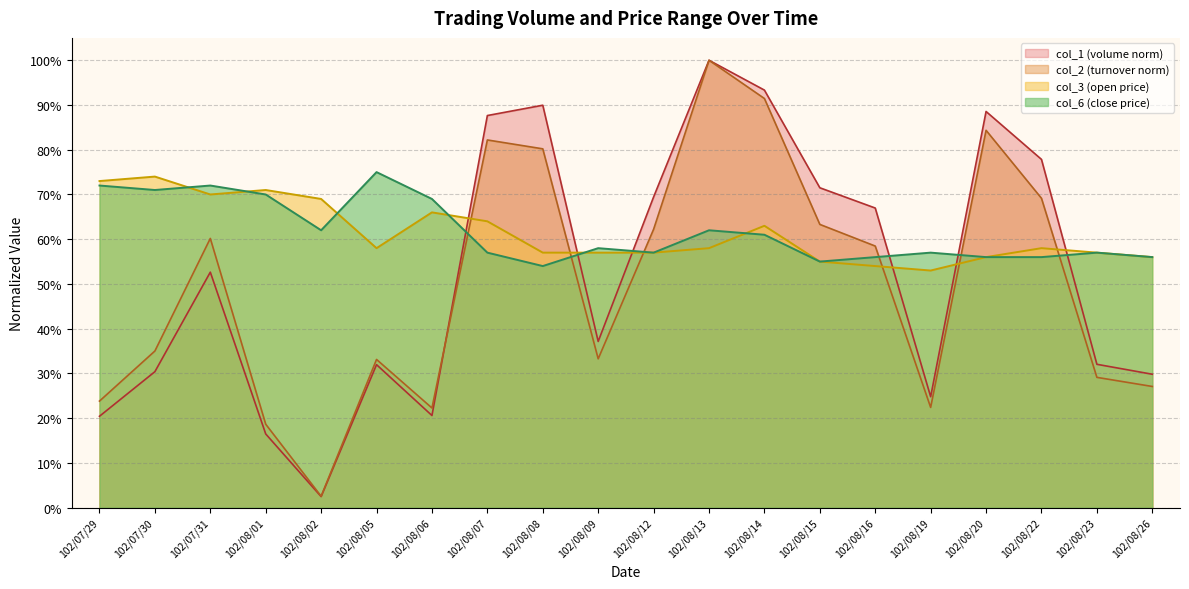

Which series has the largest total across all categories?

col_6